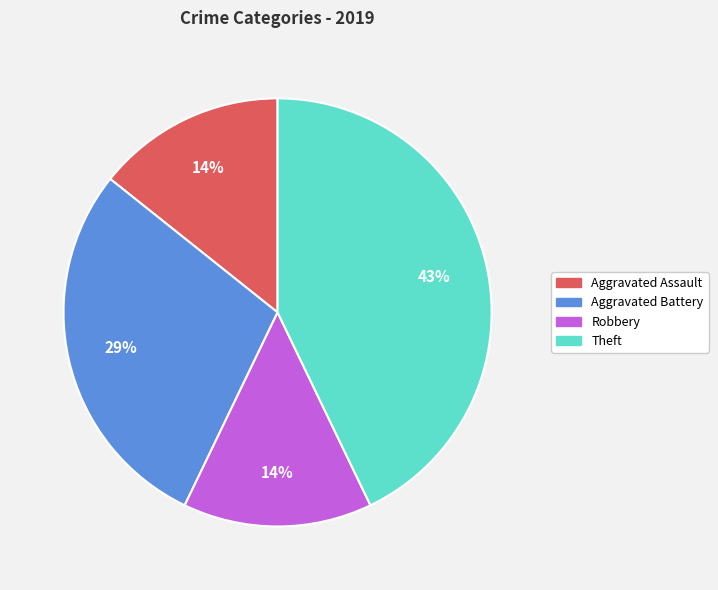

Is there a majority slice in this chart?

No